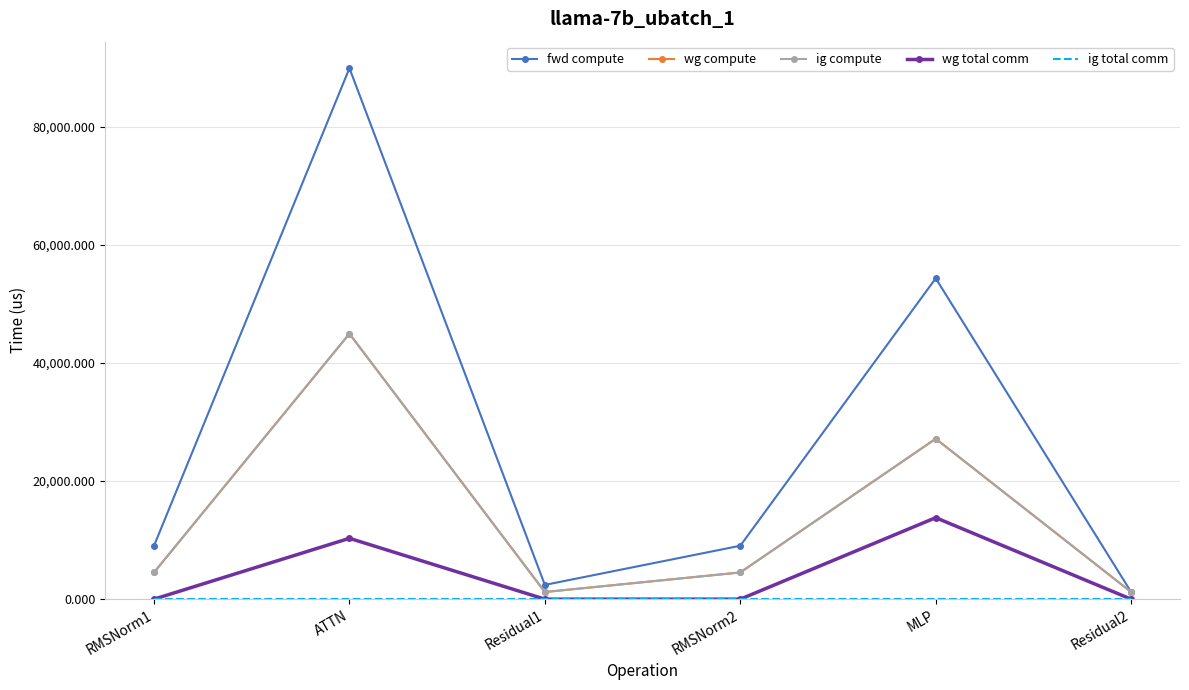

What are all the series names shown in the legend?

fwd compute, wg compute, ig compute, wg total comm, ig total comm